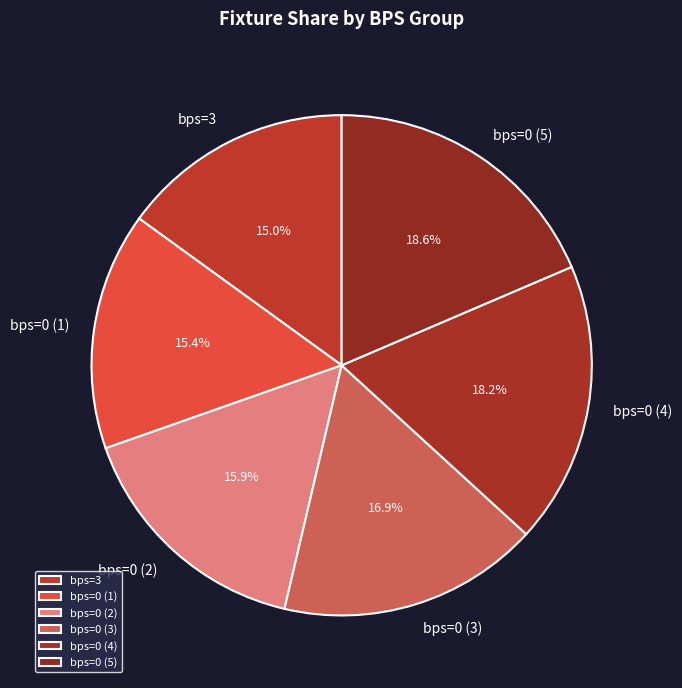

Is there any slice that represents more than half of the pie?

No